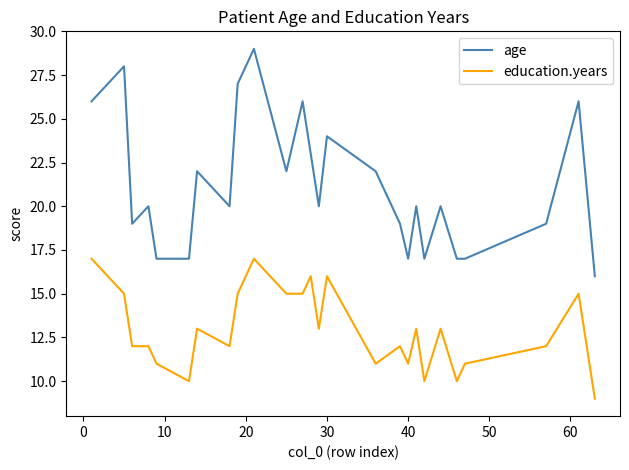

Which series has the largest total across all categories?

age